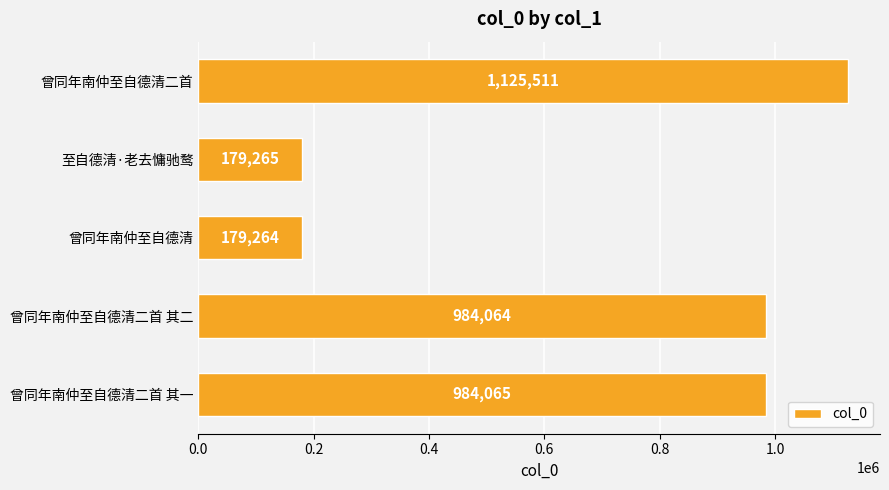

How many bars are there in total?

5